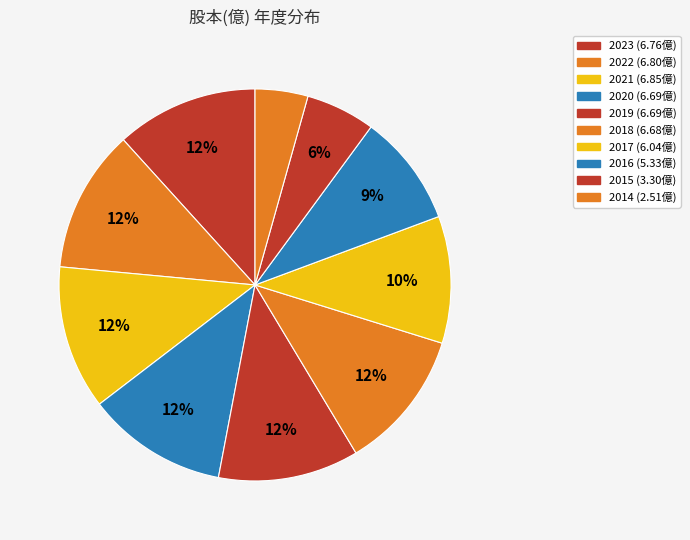

How many segments does this pie chart have?

10